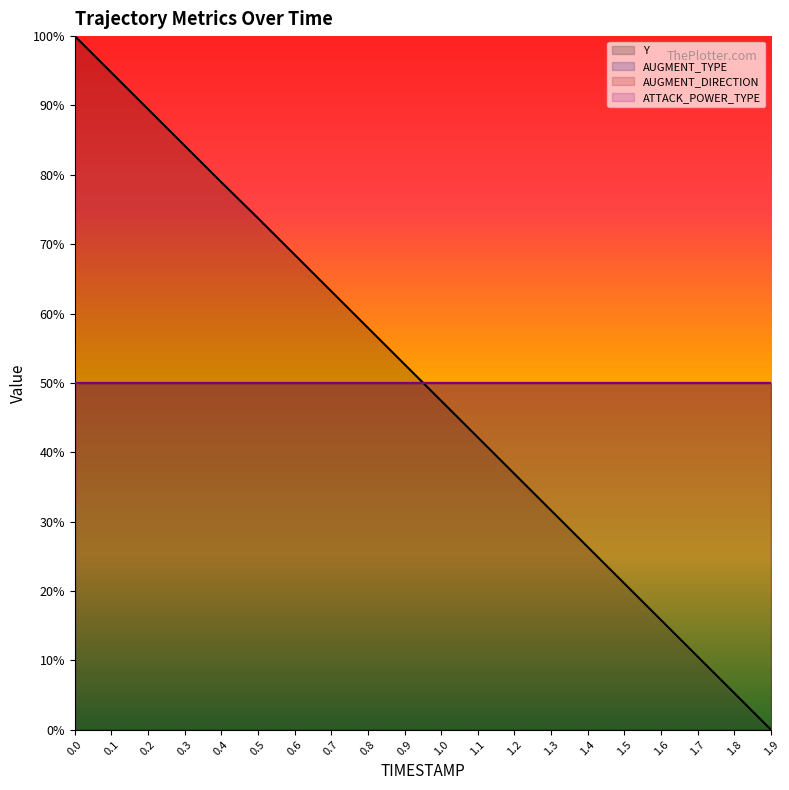

Read the AUGMENT_TYPE value at 0.9.

50.0